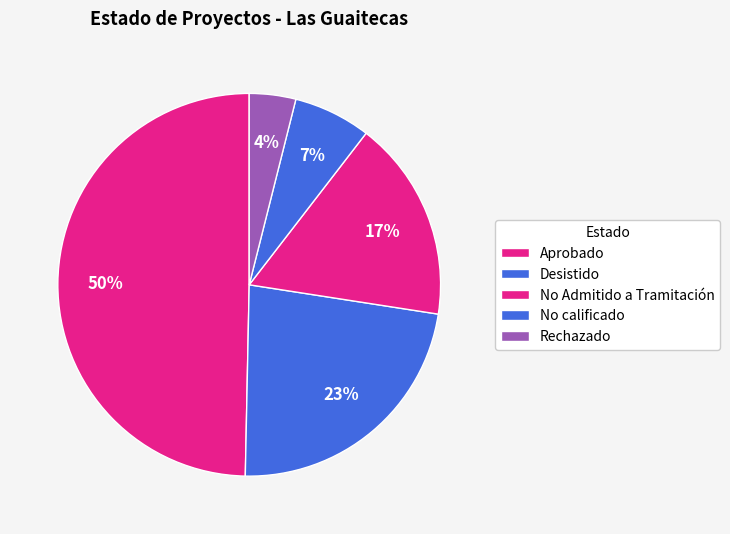

To the nearest percent, what portion does Desistido represent?

23%